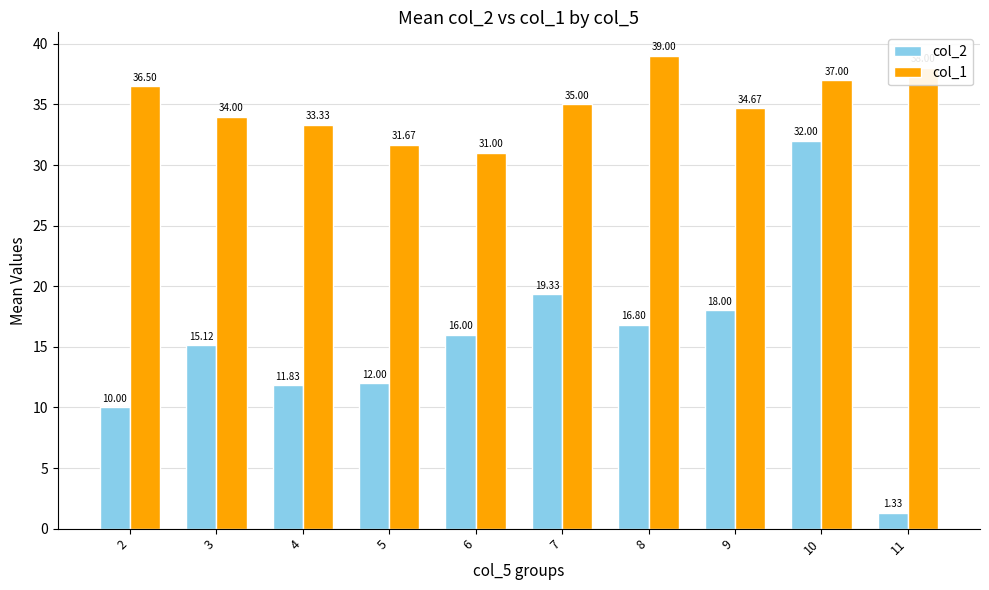

What is the difference between the col_2 values at 3 and 10?

16.9